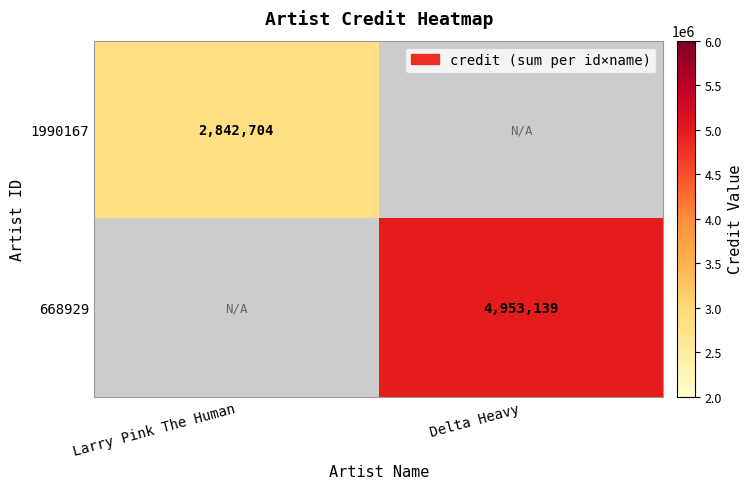

At how many categories does at least one series exceed 4305874?

1